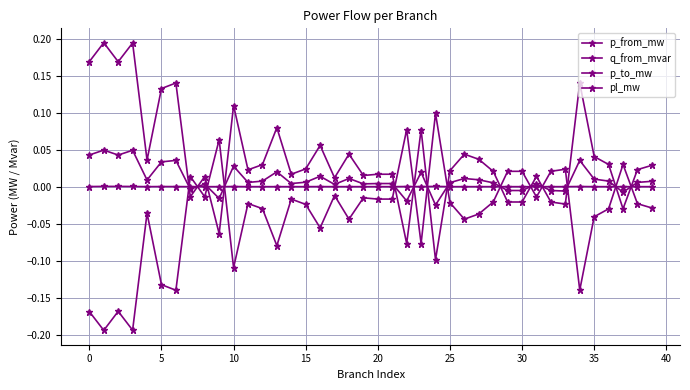

True or false: p_from_mw has more than 2 interior local peaks.

True